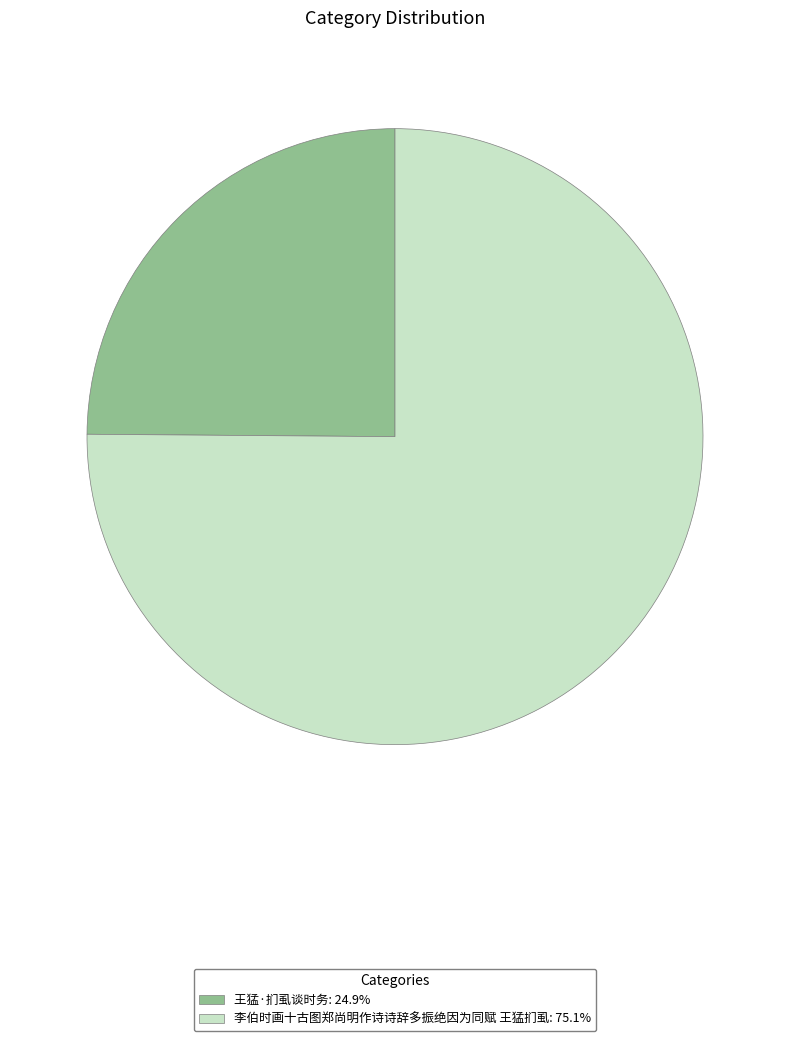

Do 李伯时画十古图郑尚明作诗诗辞多振绝因为同赋 王猛扪虱: 75.1% and 王猛·扪虱谈时务: 24.9% together represent more than half of the pie?

Yes